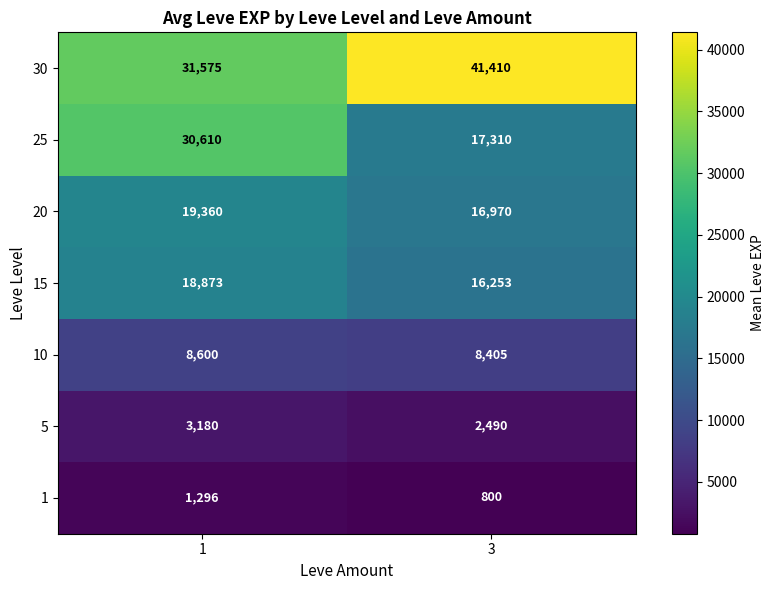

At which category is the sum across all series the highest?

1